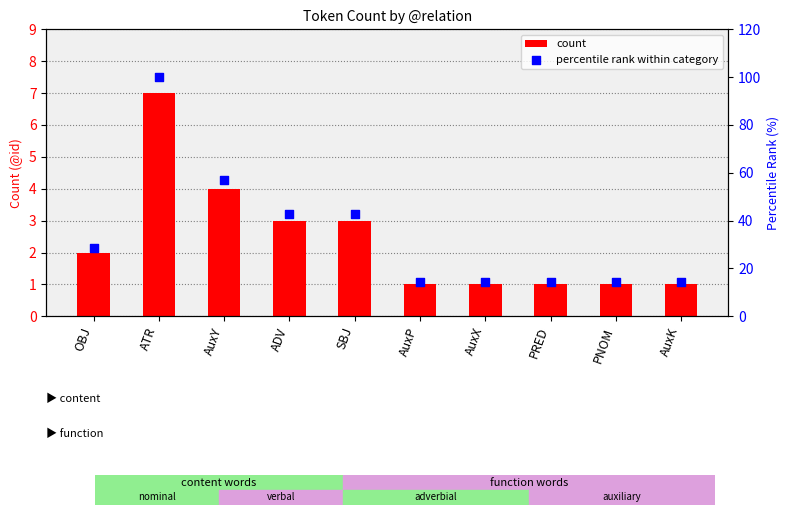

Which series has the largest total across all categories?

percentile rank within category